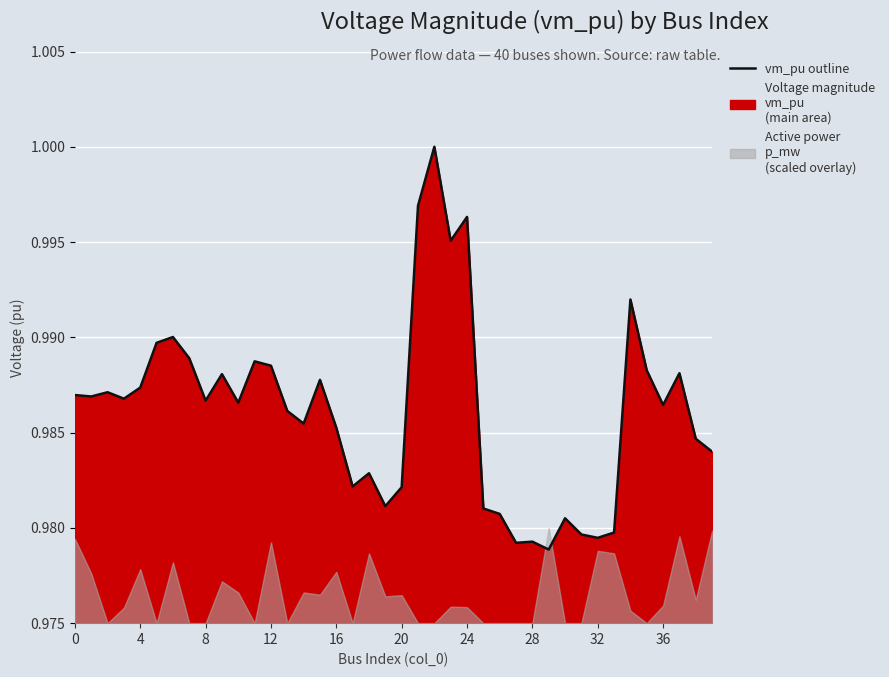

What is the greatest value displayed?

1.0